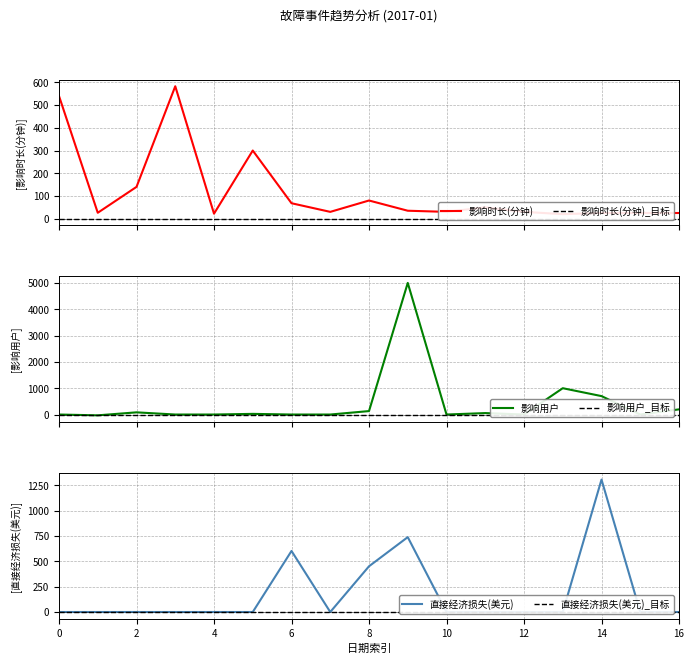

Is this an area chart (filled region under the line)?

No